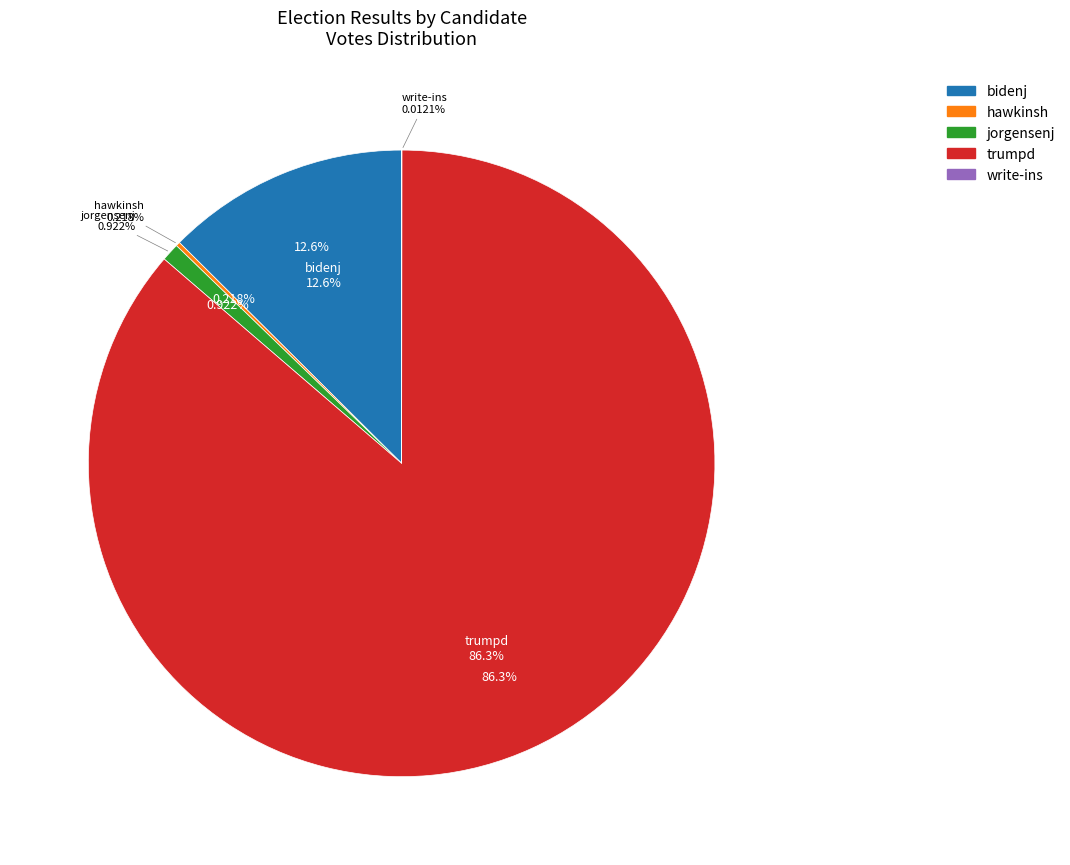

True or false: jorgensenj accounts for 11% of the total.

False